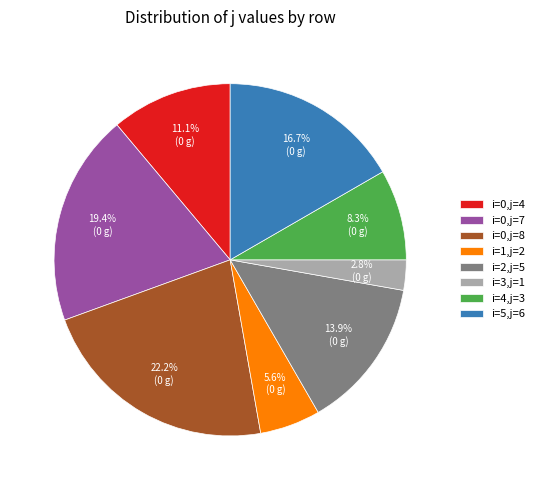

Which category has the biggest portion of the pie?

i=0,j=8